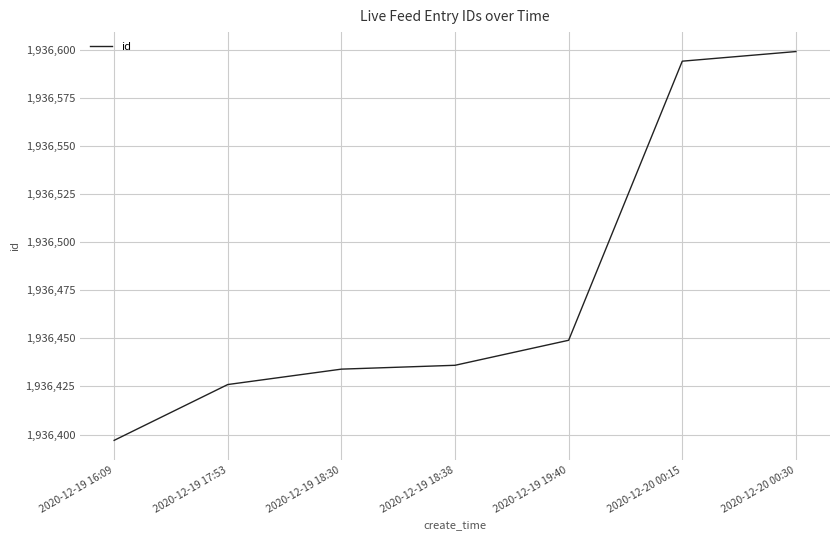

What is the sum of all values?

13555335